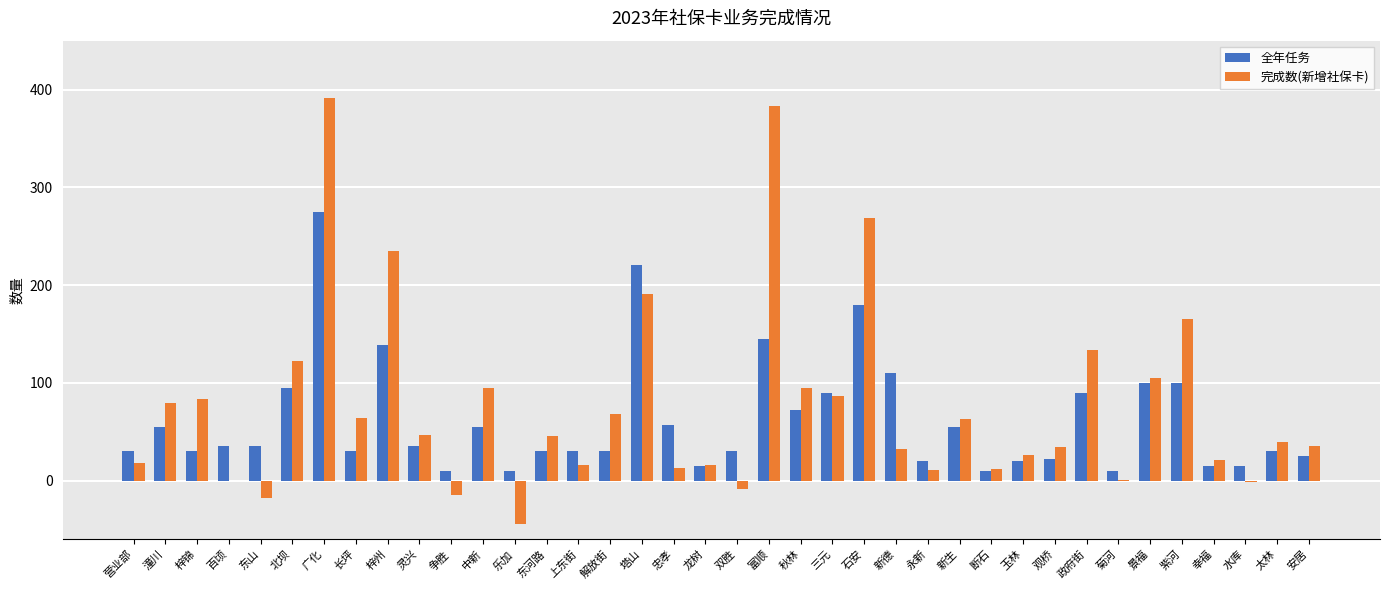

What is the total value across all series at 灵兴?

82